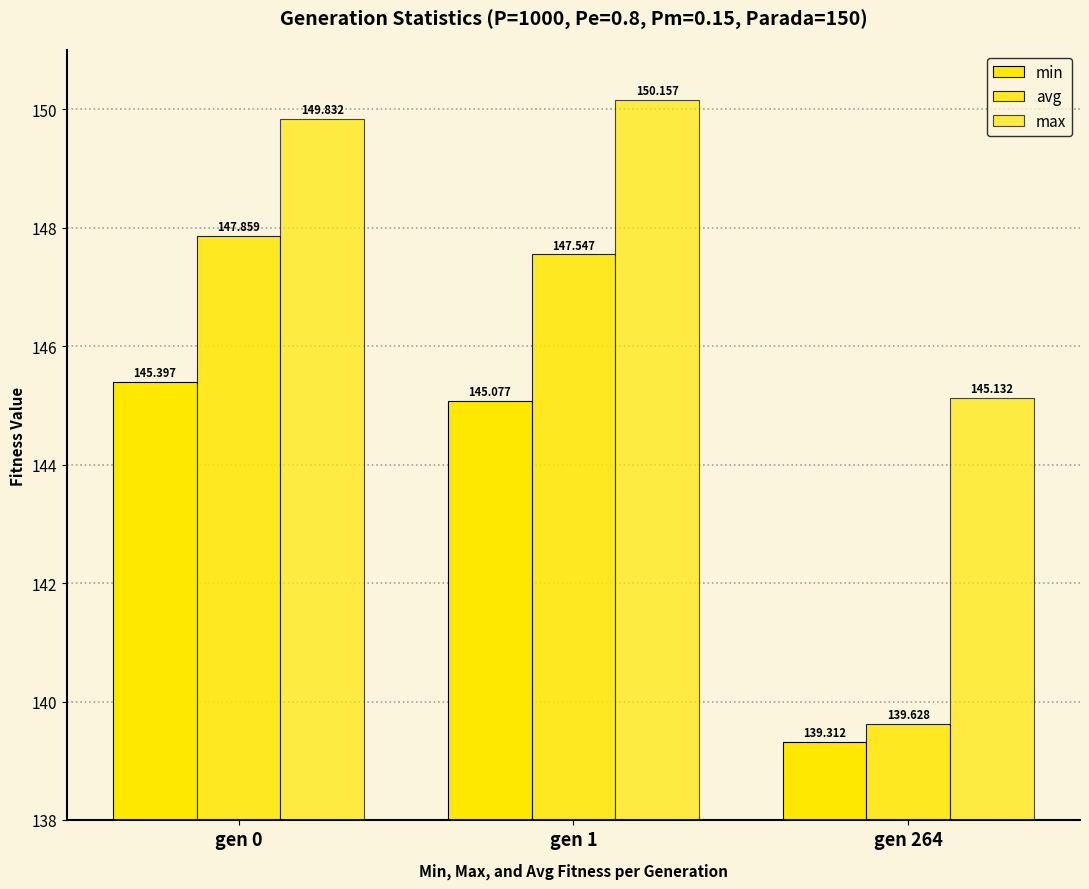

How many groups of bars are there?

3